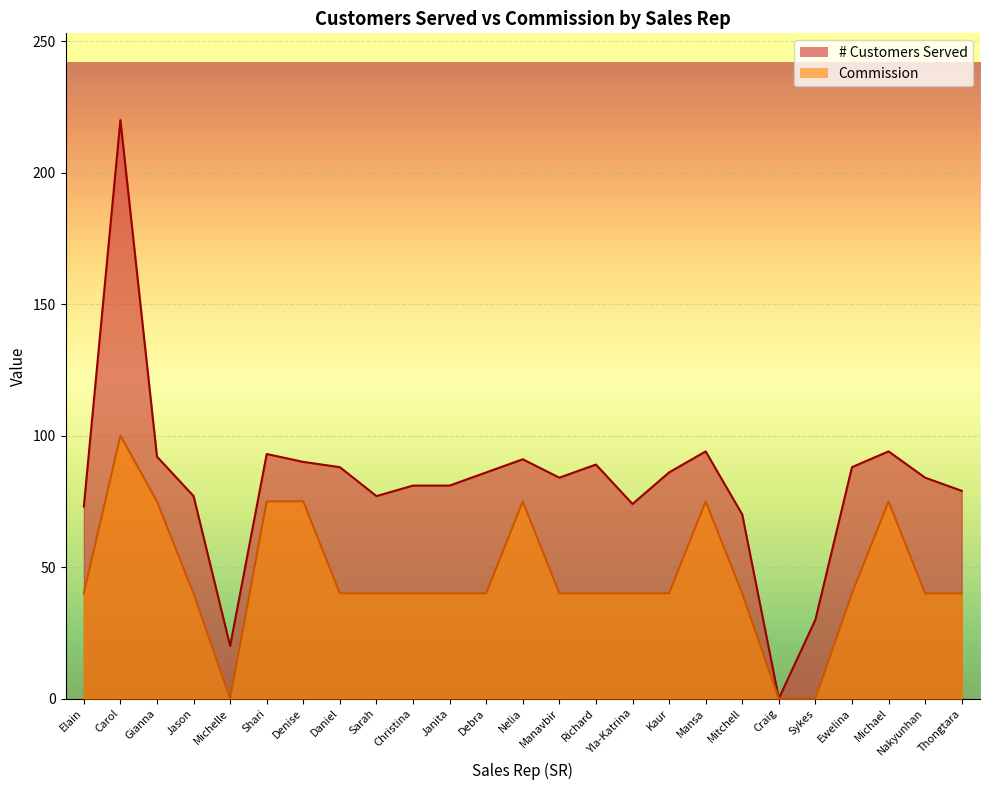

Which series has the largest total across all categories?

# Customers Served